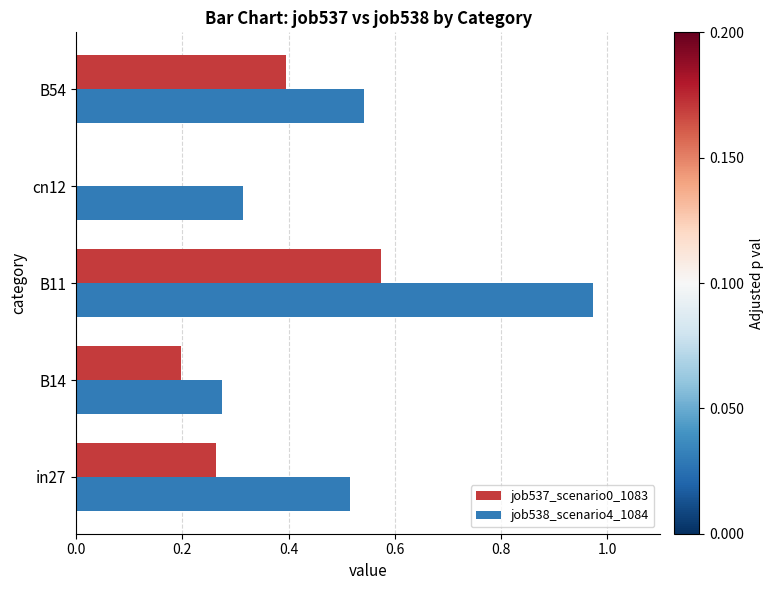

Which category has the highest value in the job538_scenario4_1084 series?

B11